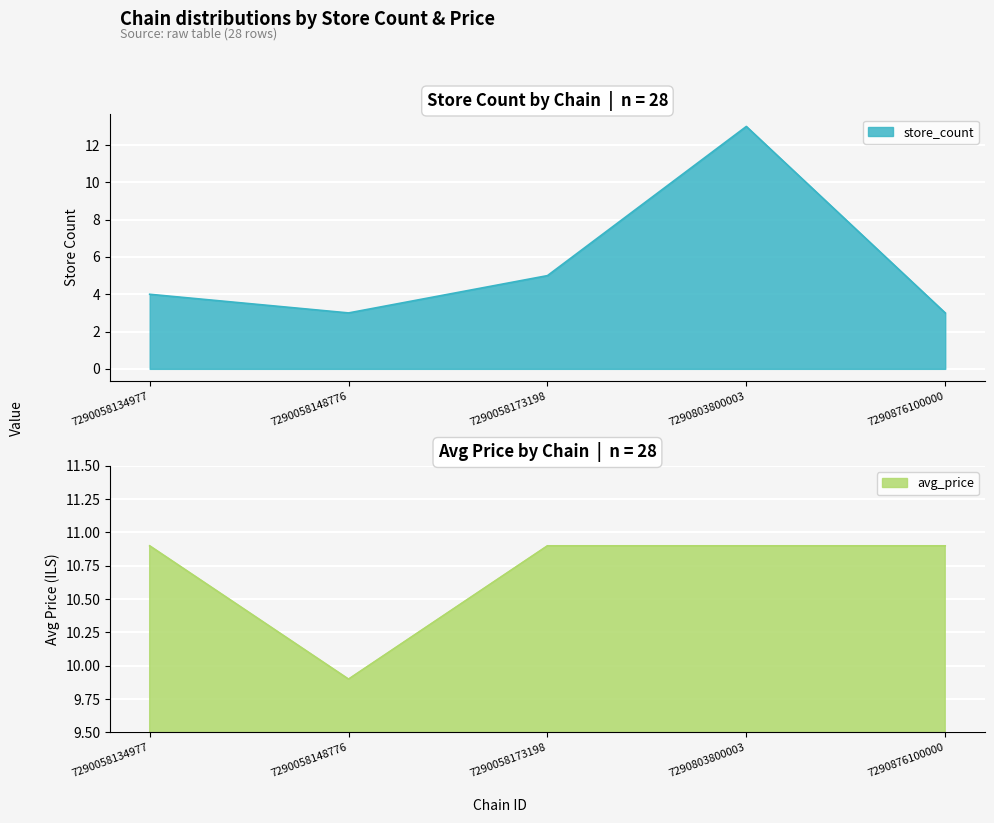

What is the value of the store_count point at the 1st from the left?

4.0